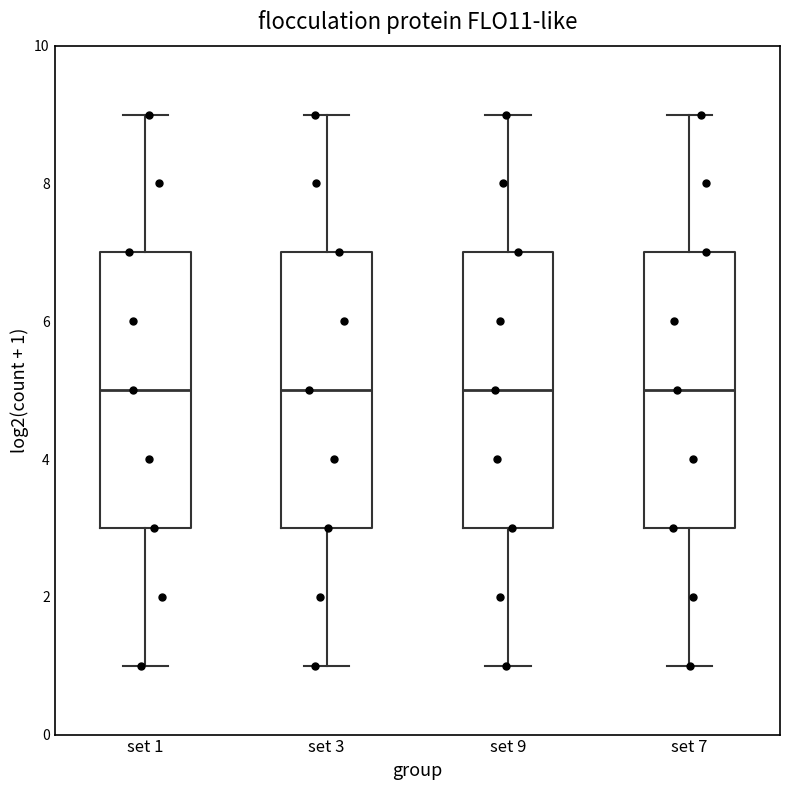

Reading left to right, read every box against the y-axis: the position of its median line, the range the box covers, and the ends of its whiskers. The values are not printed on the chart, so give them approximately, as read against the axis.

set 1: median 5, box 3 to 7, whiskers 1 to 9
set 3: median 5, box 3 to 7, whiskers 1 to 9
set 9: median 5, box 3 to 7, whiskers 1 to 9
set 7: median 5, box 3 to 7, whiskers 1 to 9